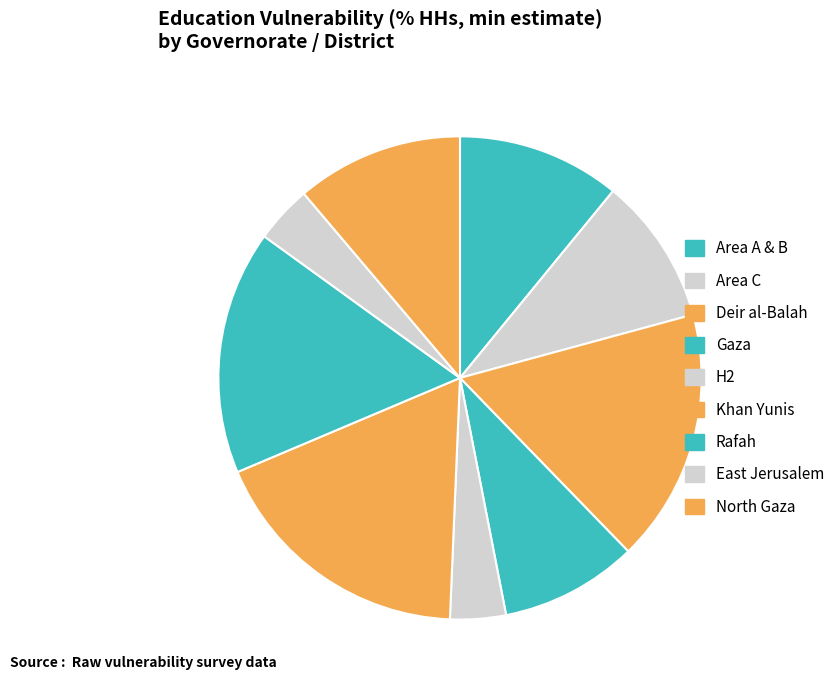

What percentage do Rafah and East Jerusalem together represent?

20.2%